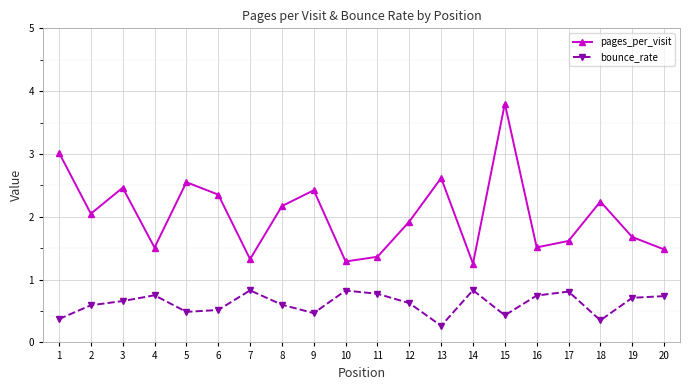

True or false: pages_per_visit and bounce_rate cross at least once.

False